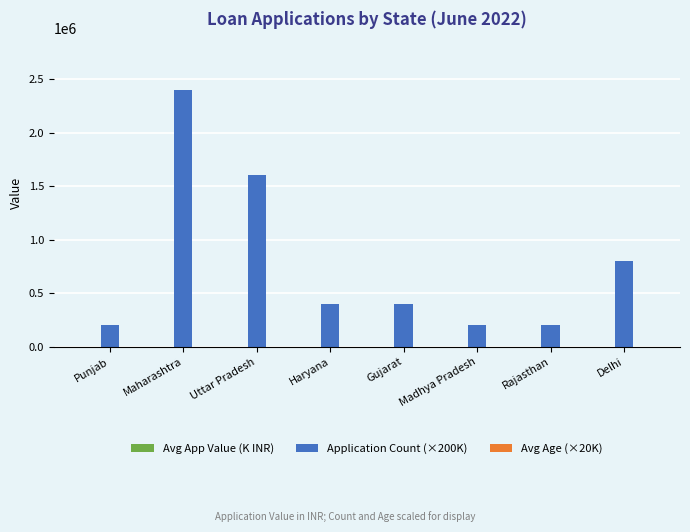

What is the sum of all Application Count (×200K) values?

6200000.0